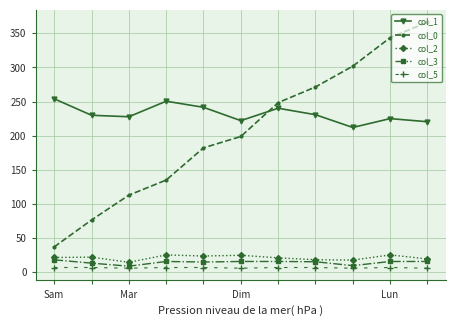

What is the highest value of the col_3 series?

18.3